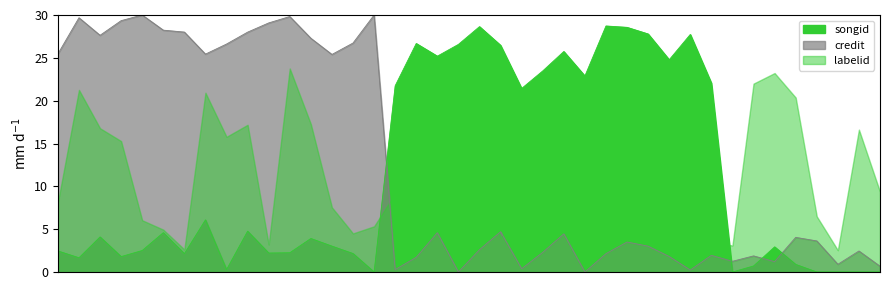

Is the value of credit at 21 greater than the value of songid at 8?

Yes